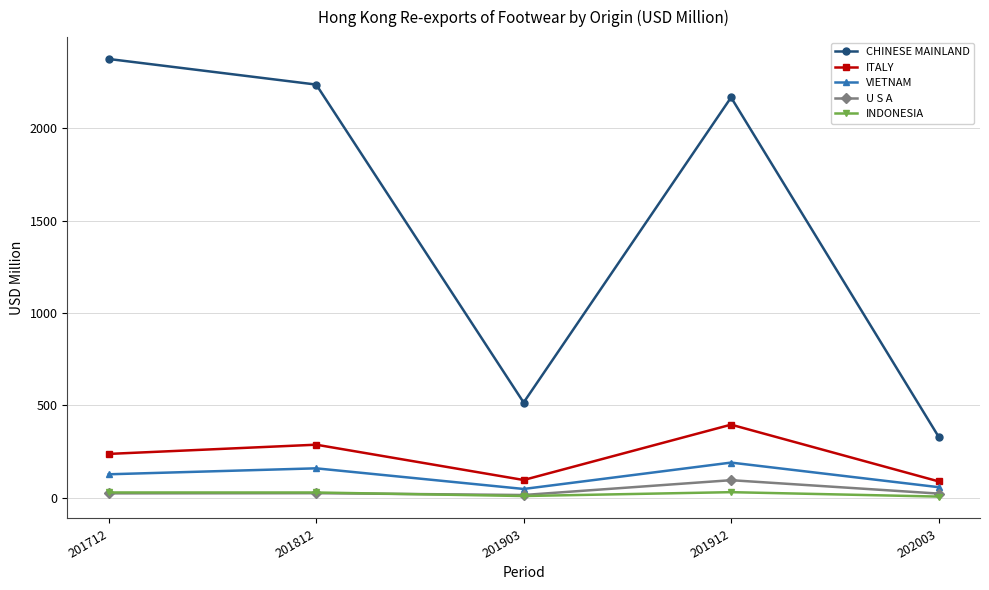

What is the difference between the maximum and minimum values in the U S A series?

80.3